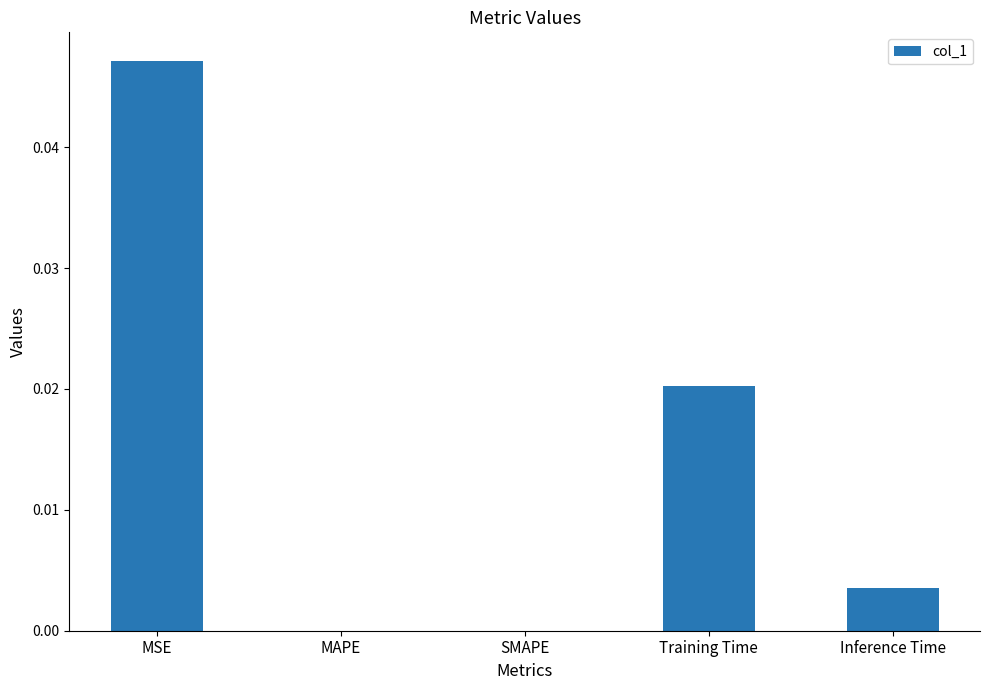

How many series are shown in this chart?

1